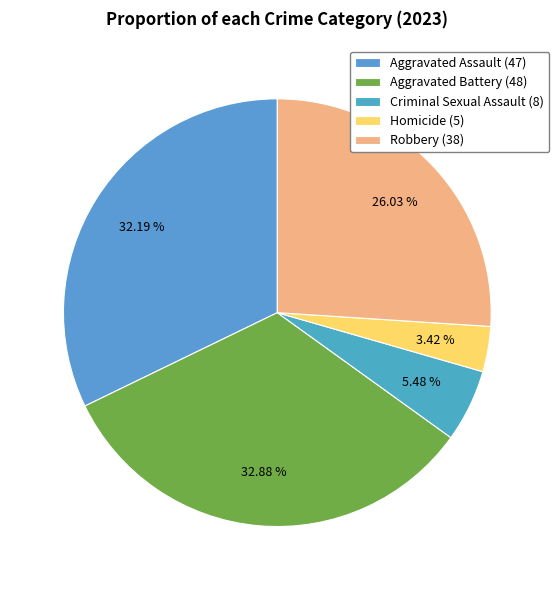

What is the smallest slice in the pie chart?

Homicide